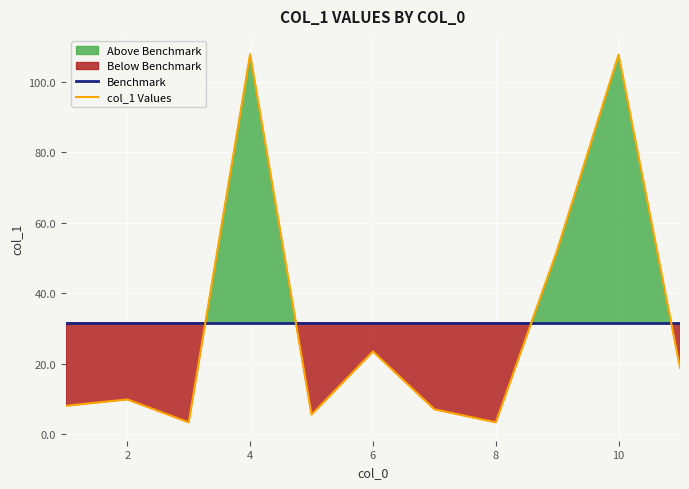

The value of Benchmark at 8 is 17.6. True or false?

False